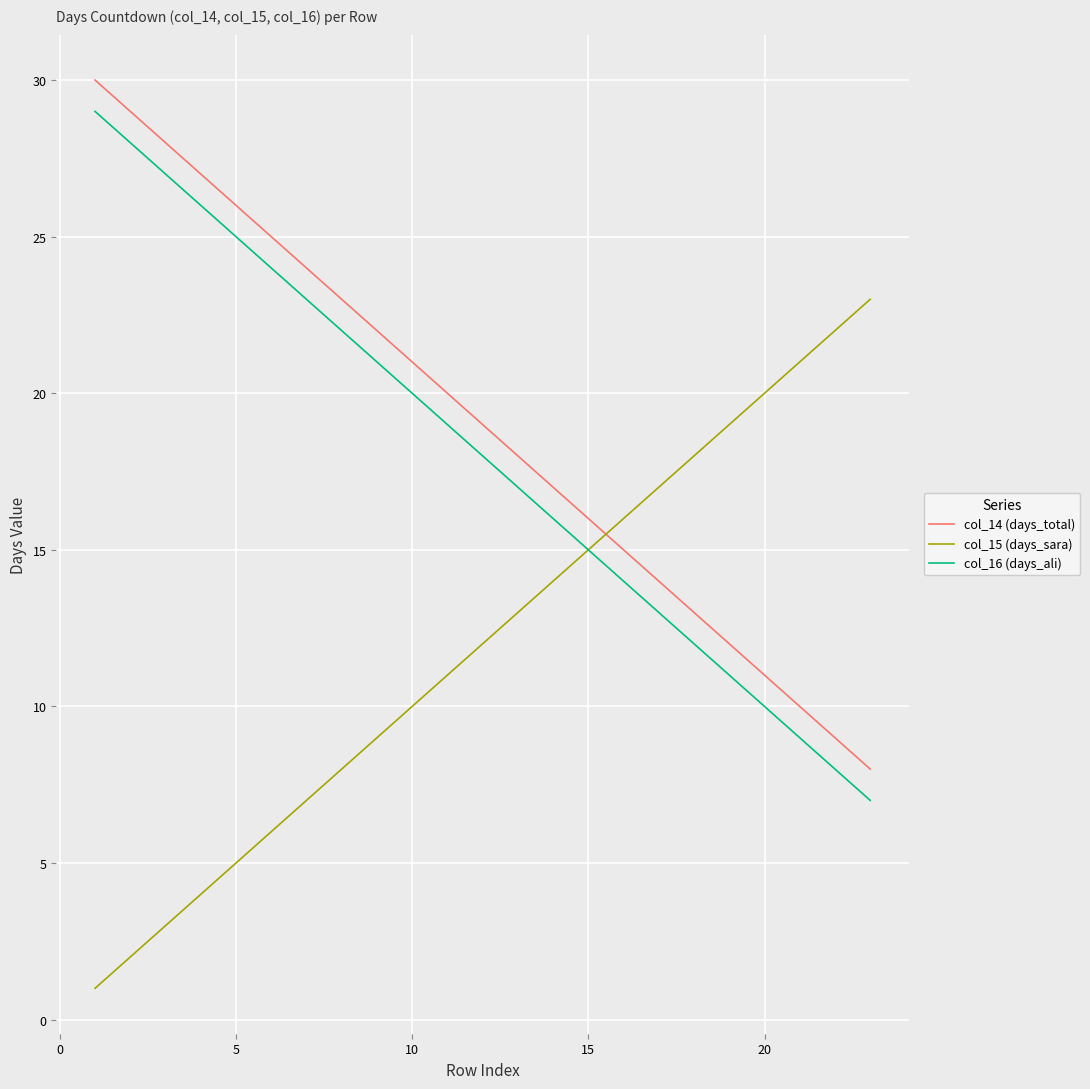

True or false: col_14 (days_total) and col_16 (days_ali) cross at least once.

False